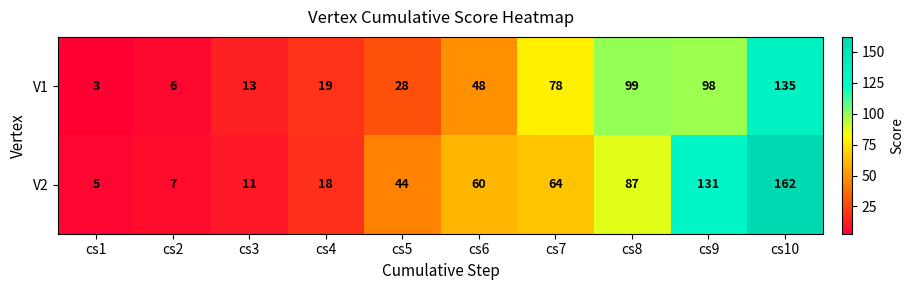

The value of V2 at cs8 is 42. True or false?

False